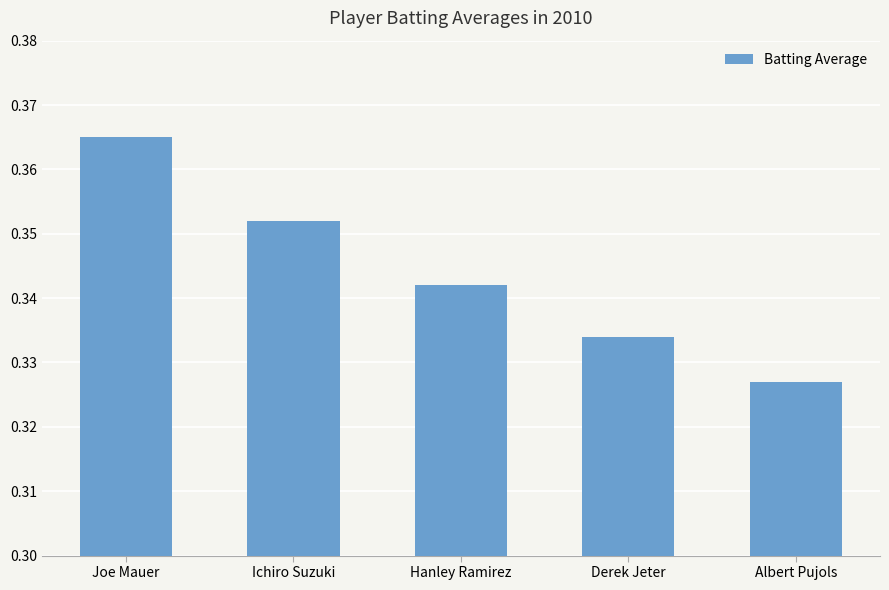

What is the sum of all values?

1.7